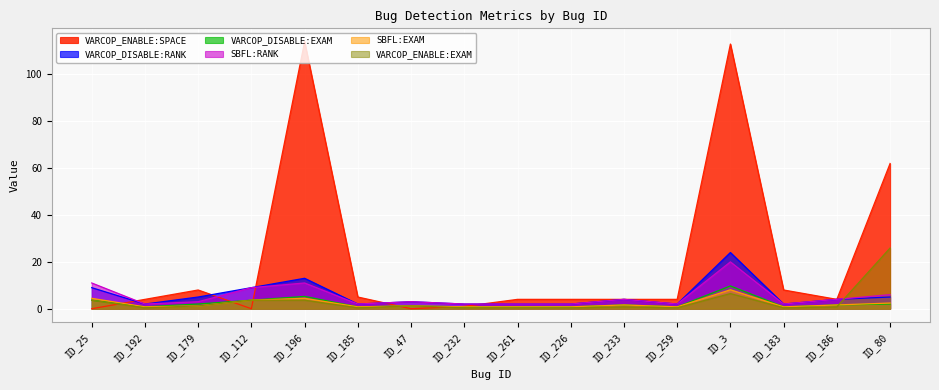

What is the total value across all series at ID_232?

7.0